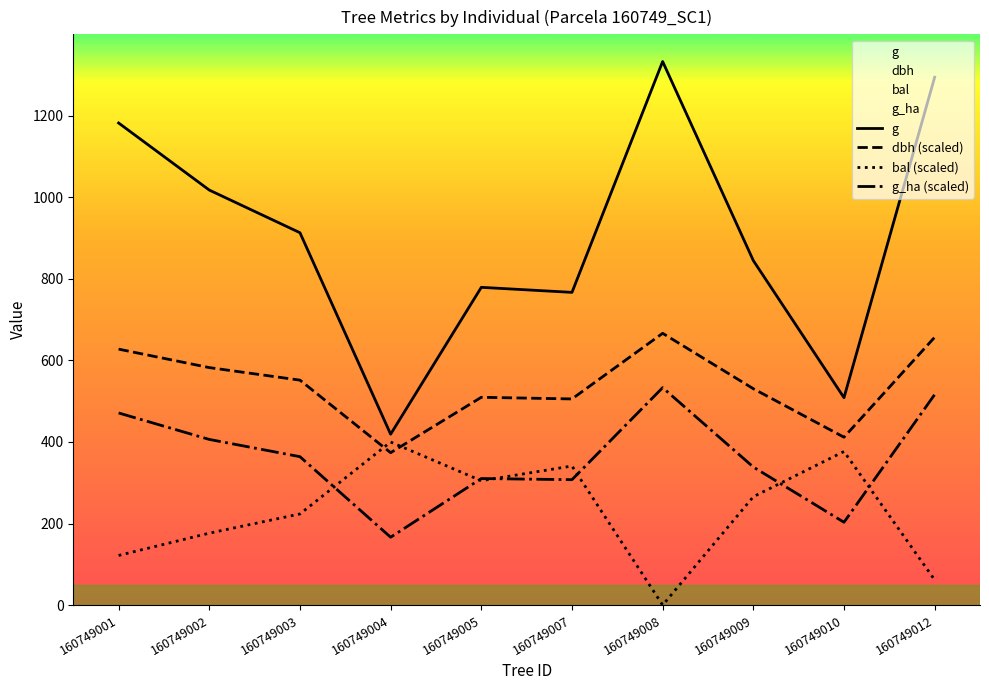

Reading left to right, extract all data points from this chart.

g: 160749001=1182.4	160749002=1017.9	160749003=913.3	160749004=419.1	160749005=779.3	160749007=767.0	160749008=1333.2	160749009=845.0	160749010=508.7	160749012=1294.6
dbh (scaled): 160749001=627.8	160749002=582.5	160749003=551.7	160749004=373.7	160749005=509.6	160749007=505.6	160749008=666.6	160749009=530.7	160749010=411.8	160749012=656.9
bal (scaled): 160749001=121.8	160749002=176.4	160749003=223.5	160749004=400.0	160749005=305.0	160749007=341.0	160749008=0.0	160749009=265.8	160749010=376.7	160749012=61.9
g_ha (scaled): 160749001=471.2	160749002=406.3	160749003=364.0	160749004=166.5	160749005=310.4	160749007=307.5	160749008=533.3	160749009=338.6	160749010=203.1	160749012=516.3